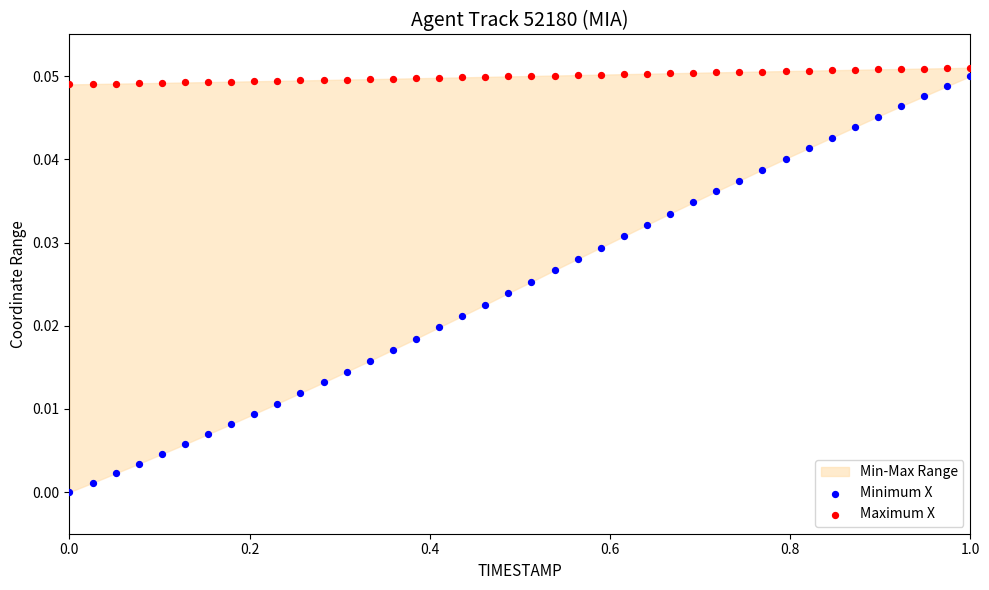

What is the X range (max minus min) for the scatter plot?

1.0